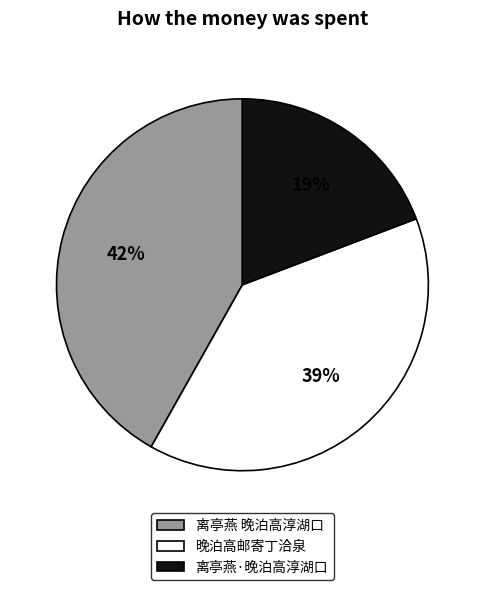

Count the number of slices in the pie.

3